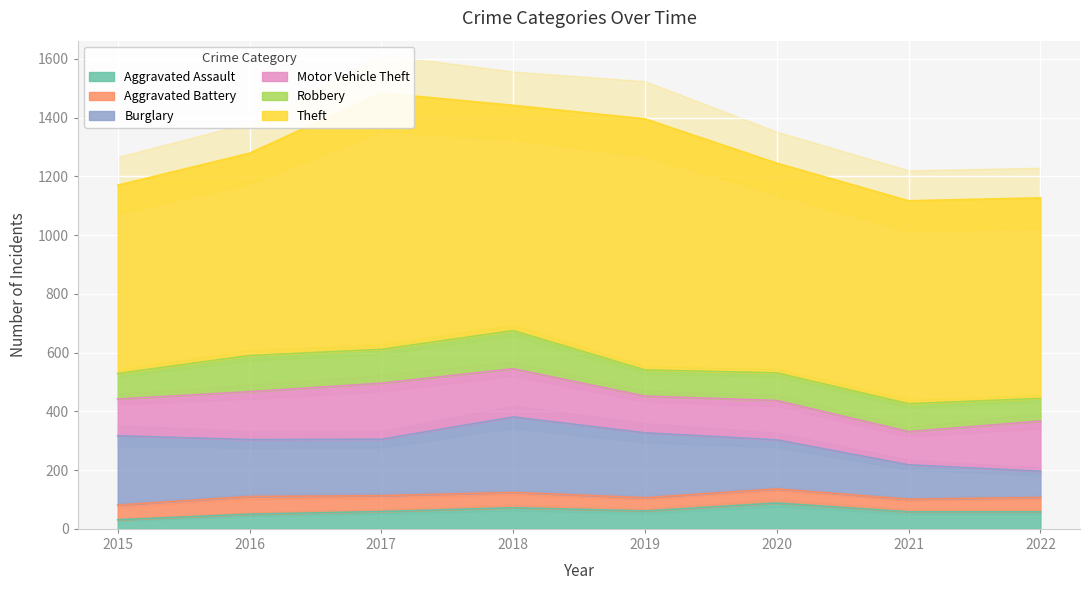

Rank the categories by Burglary value from lowest to highest.

2022, 2021, 2020, 2017, 2016, 2019, 2015, 2018